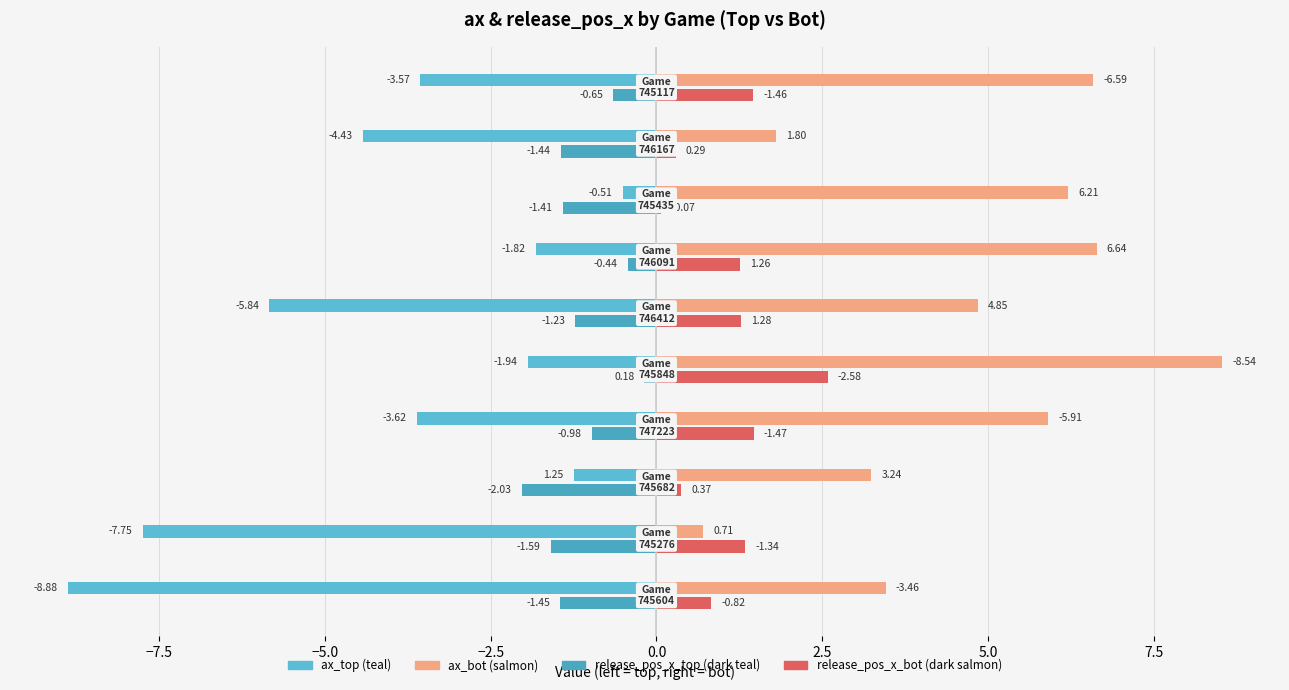

How many categories are shown in the chart?

10